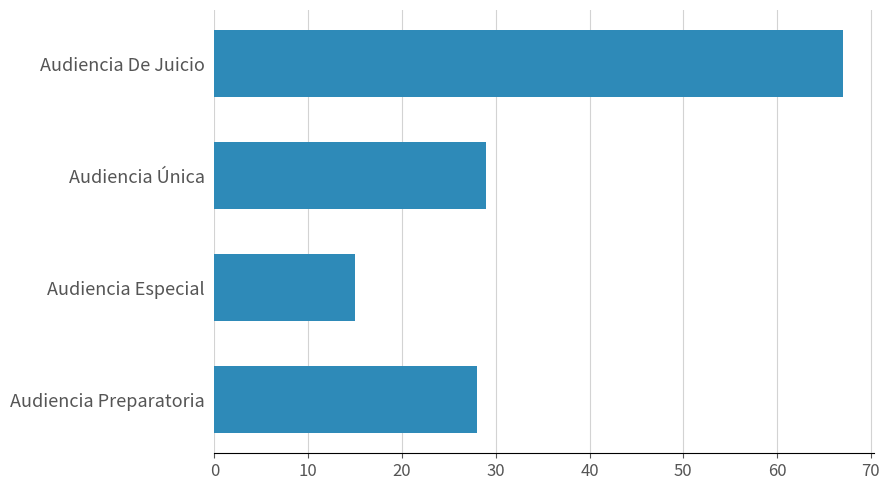

What is the difference between the second highest and second lowest values?

1